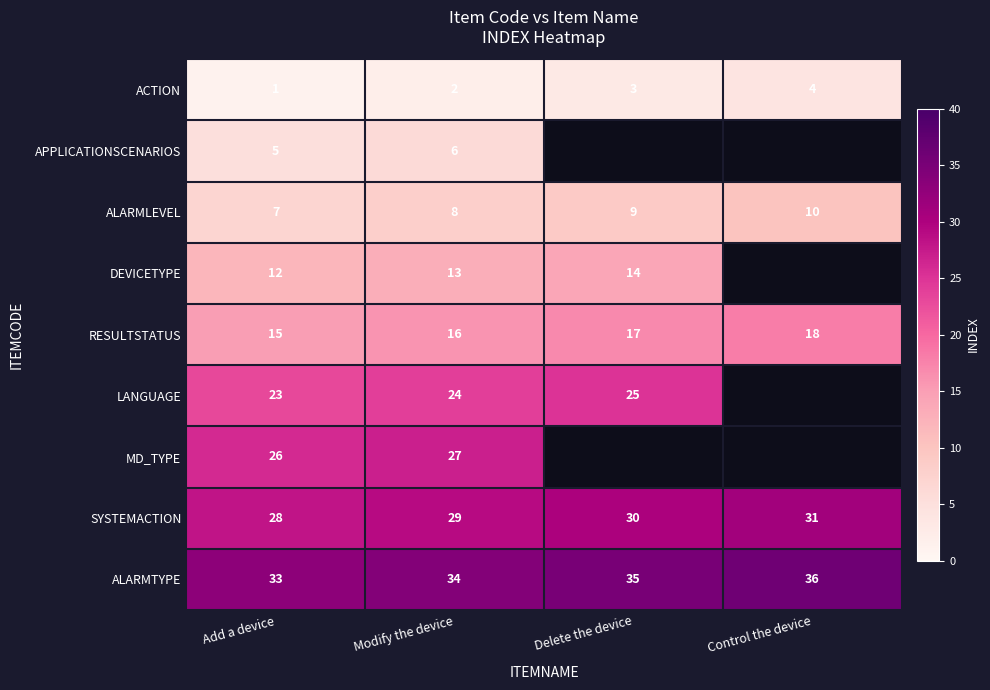

What is the spread (max minus min) of values at Control the device?

32.0